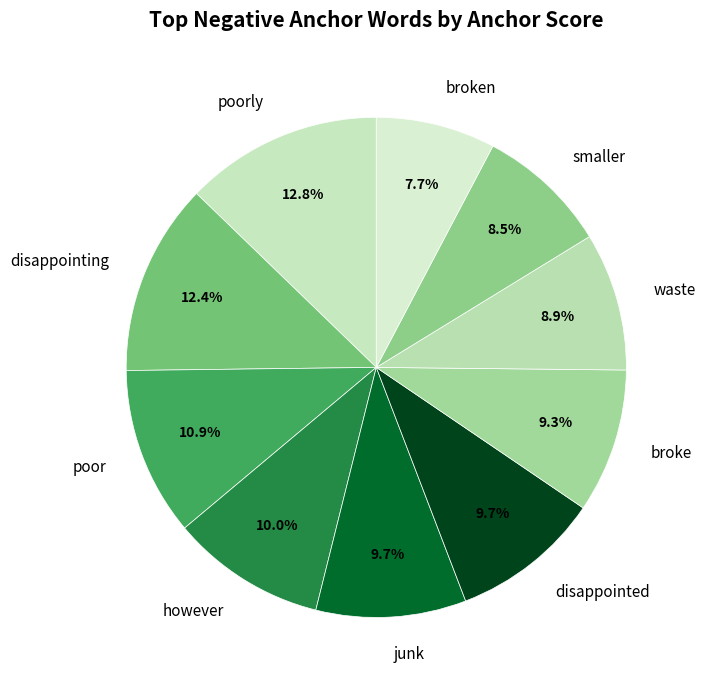

Which slice is the smallest?

broken